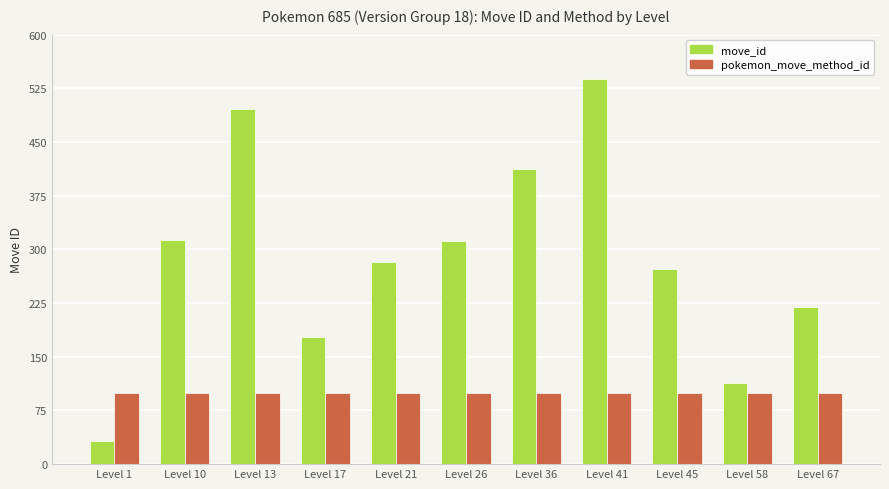

Is it true that pokemon_move_method_id equals 100 at Level 58?

True